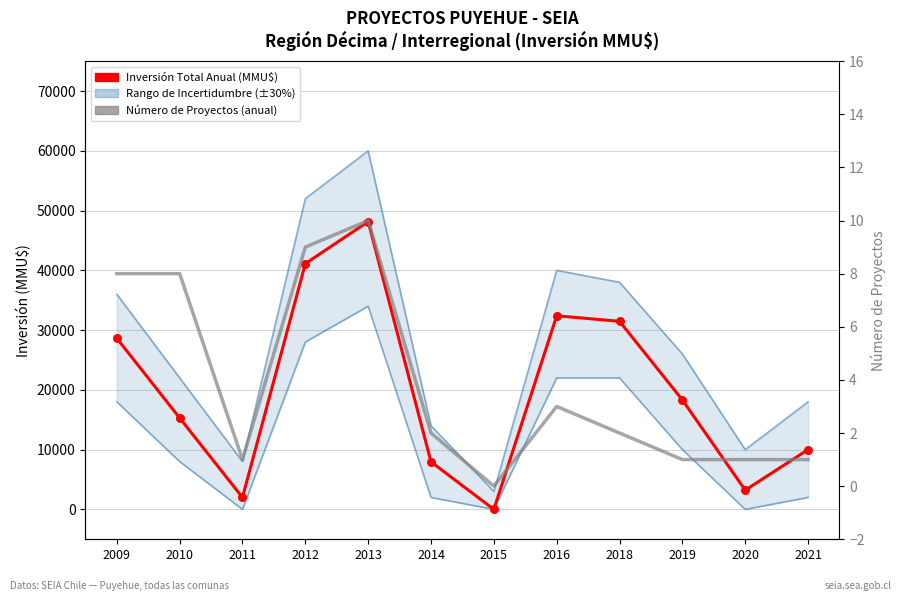

Which series has the largest total across all categories?

Inversión Total Anual (MMU$)